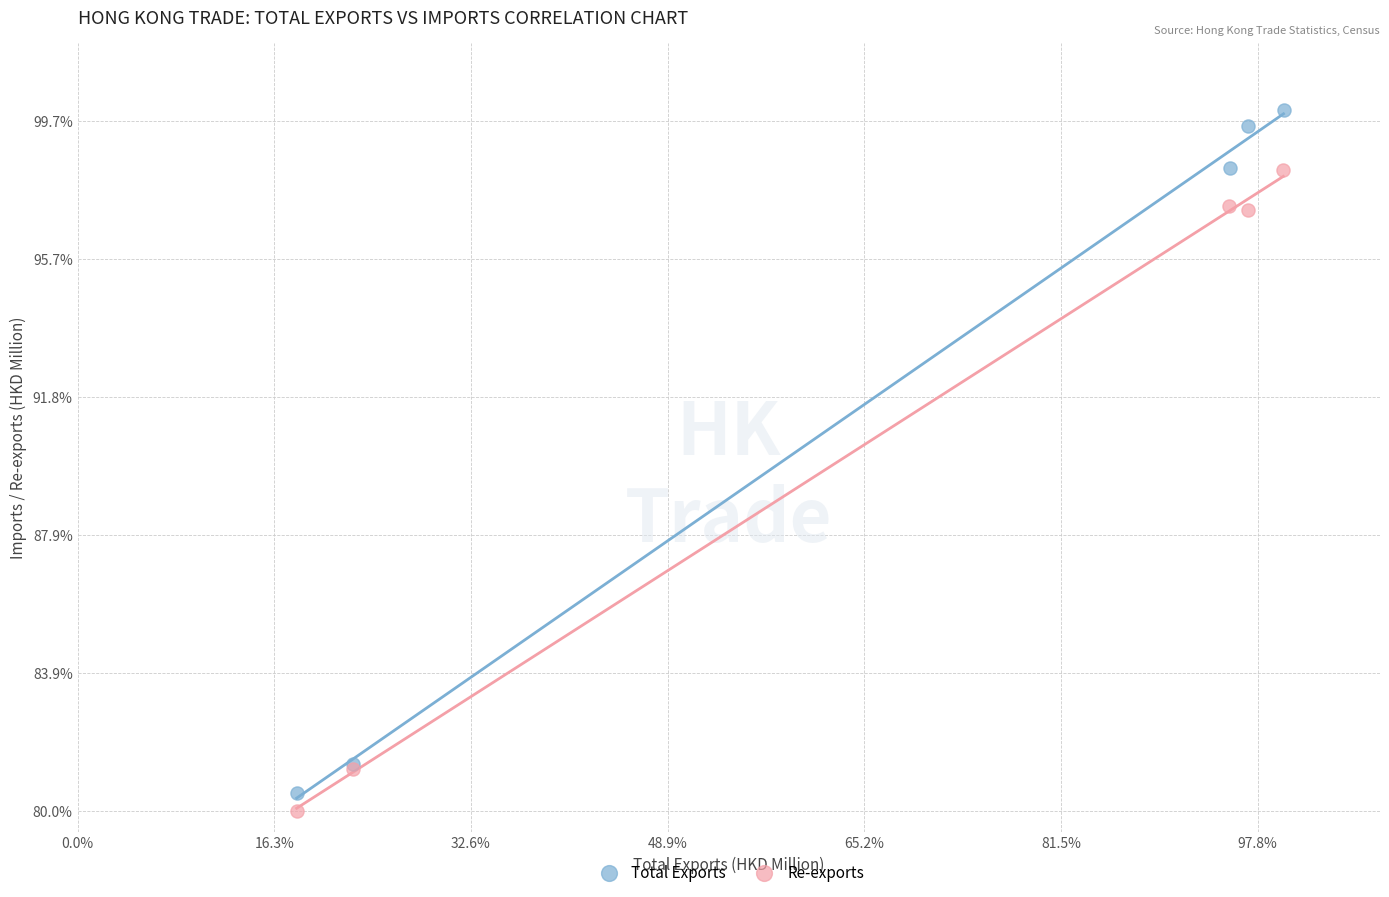

What are all the series names shown in the legend?

Total Exports, Re-exports